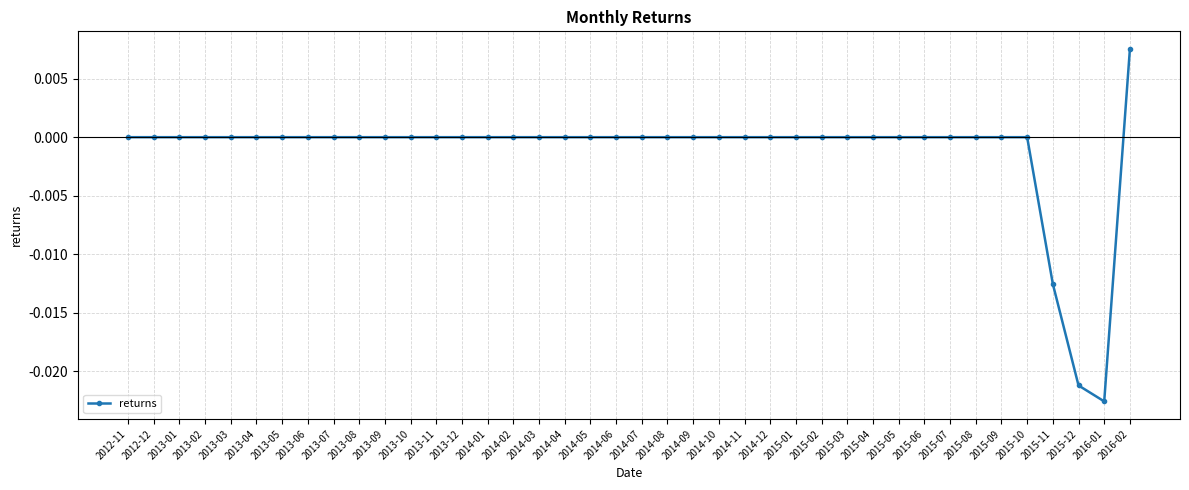

True or false: the data shows 0.0 at 2014-01.

True